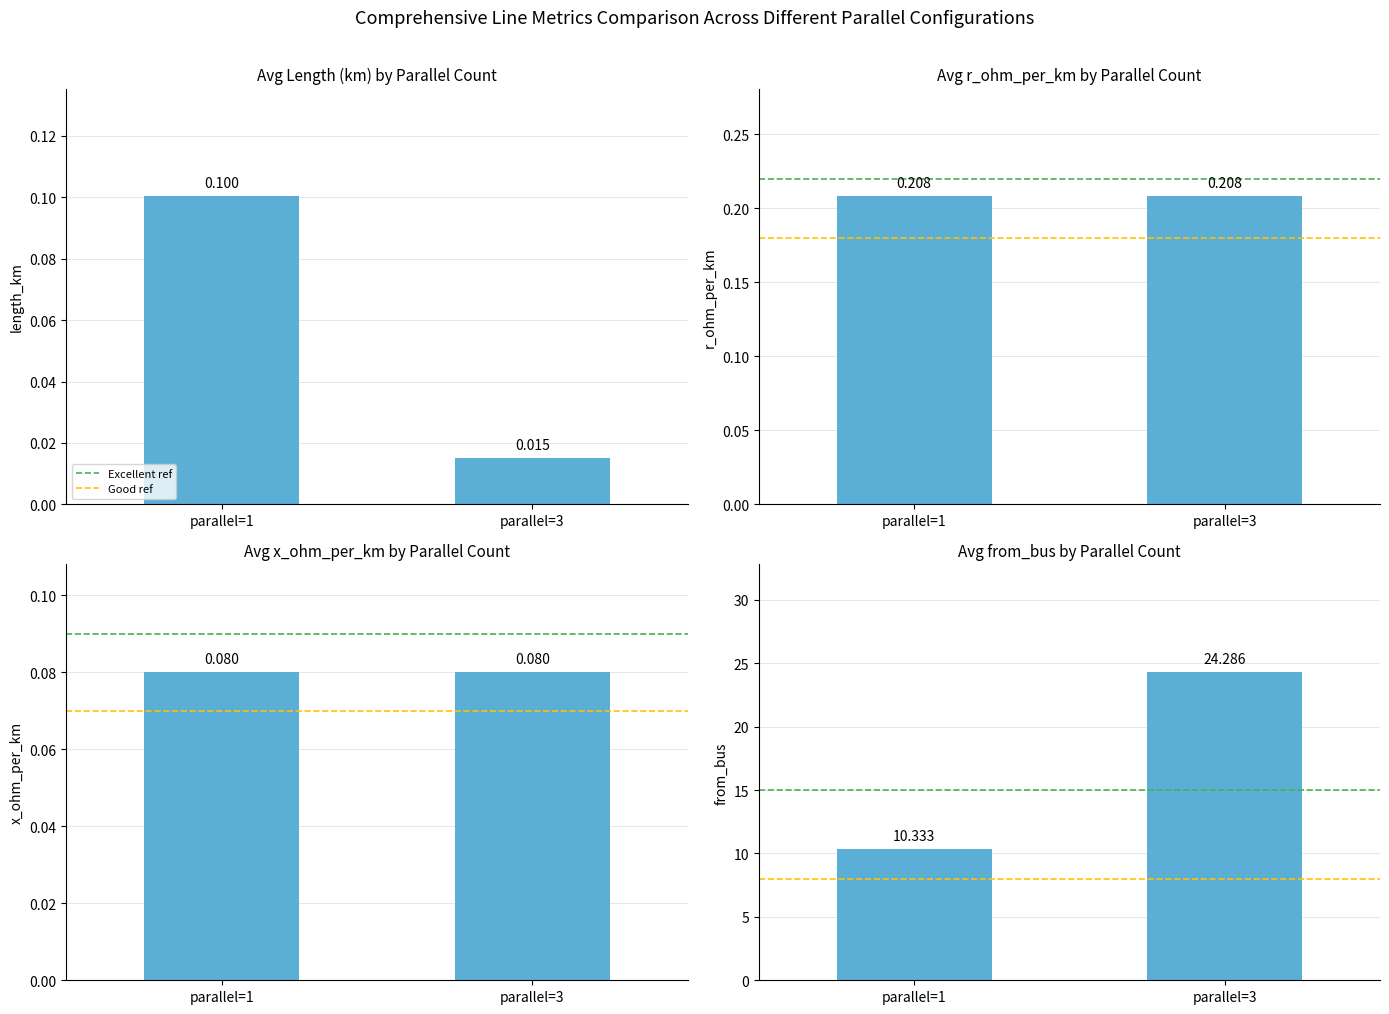

Which series changed the most between parallel=1 and parallel=3?

from_bus